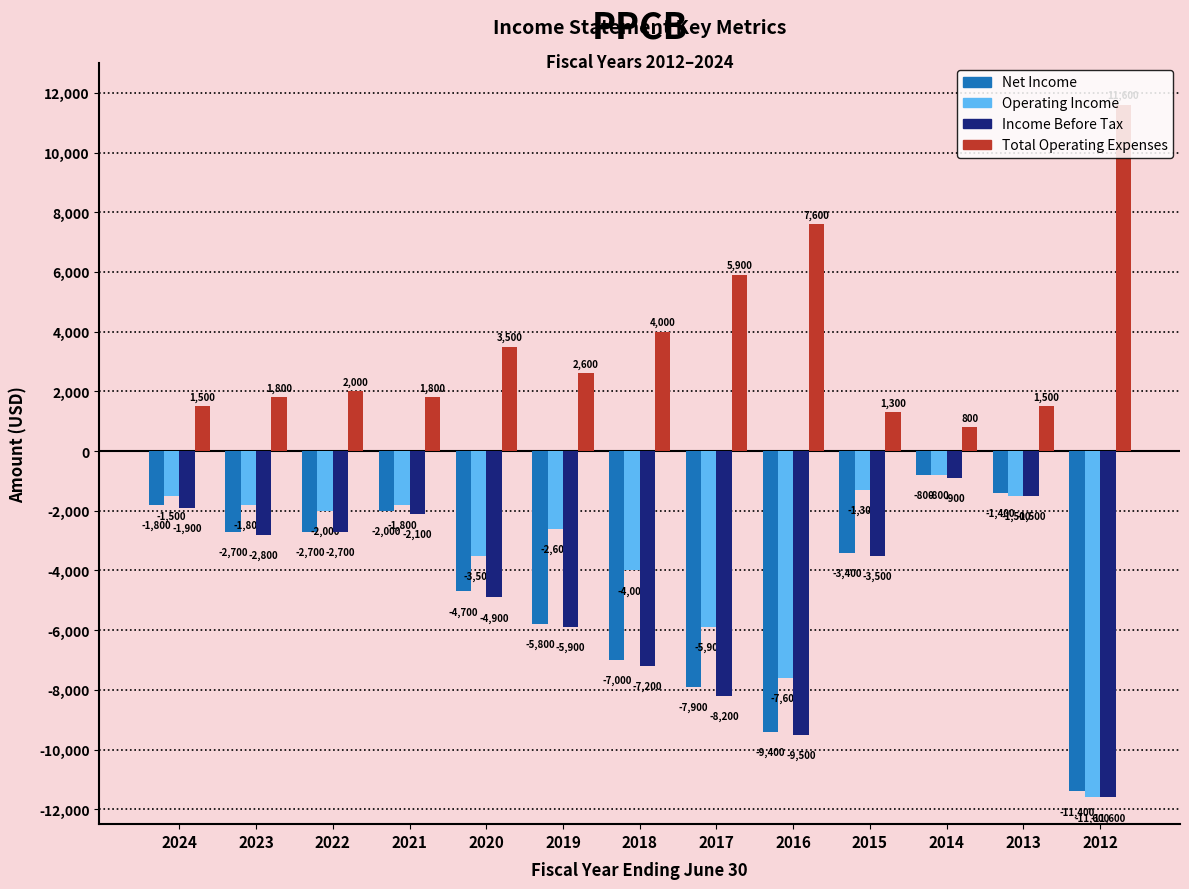

What is the average value of the Total Operating Expenses series?

3531